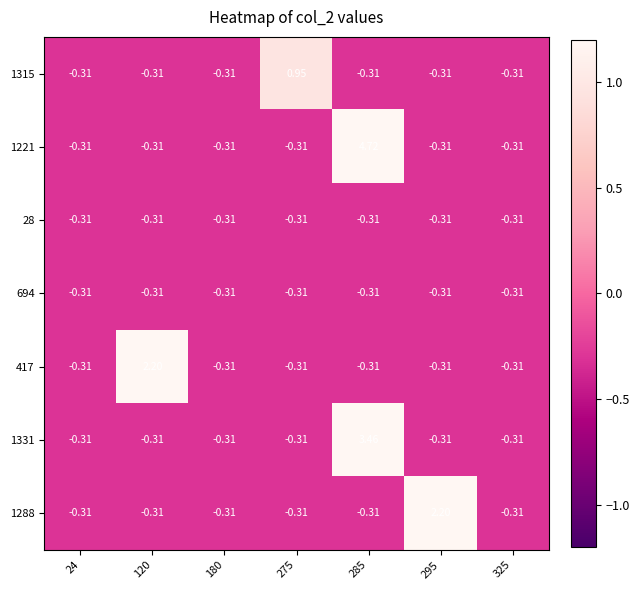

How many data points in 1315 are less than 0?

6